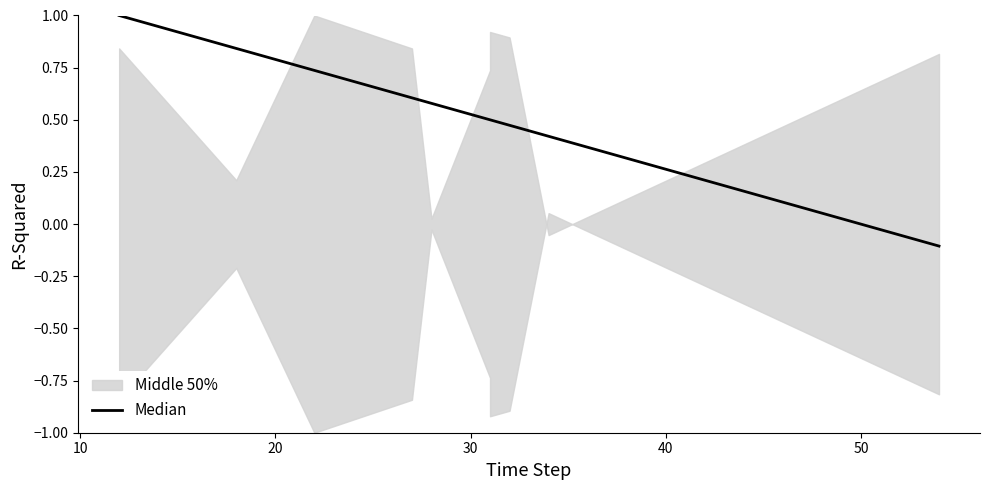

The chart shows a value of 0.7 at 7. True or false?

False